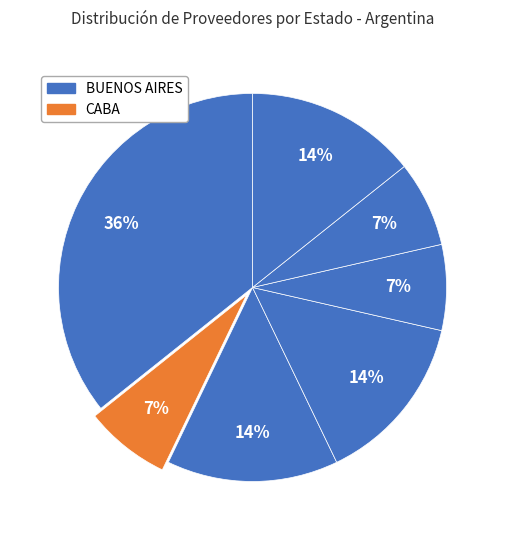

What is the smallest slice in the pie chart?

CABA